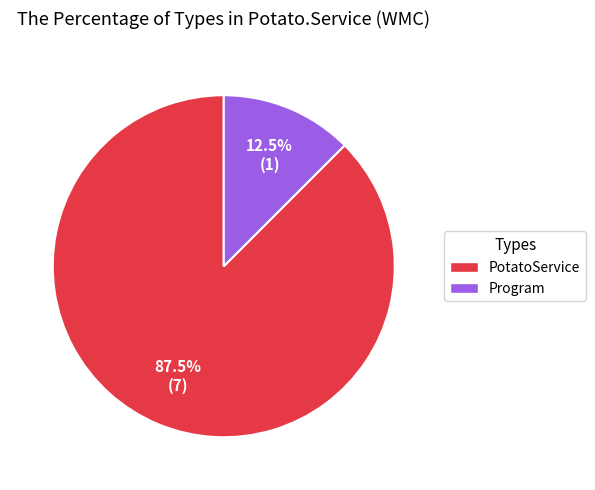

Does Program account for over 50% of the chart?

No